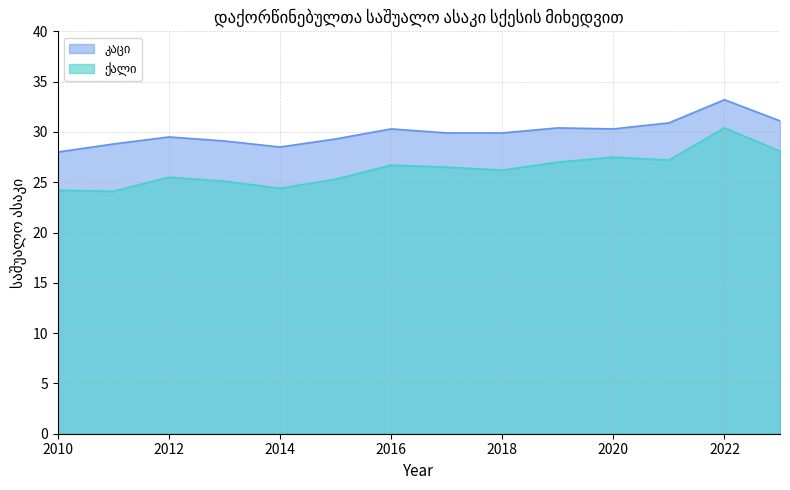

What is the value of the ქალი point at the 12th from the left?

27.2